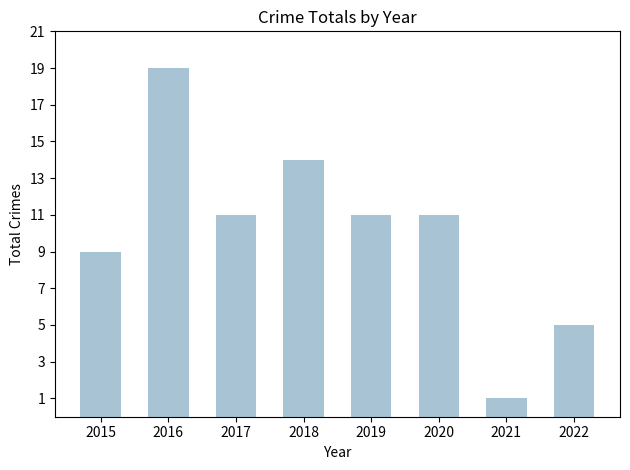

How many data points does each series have?

8